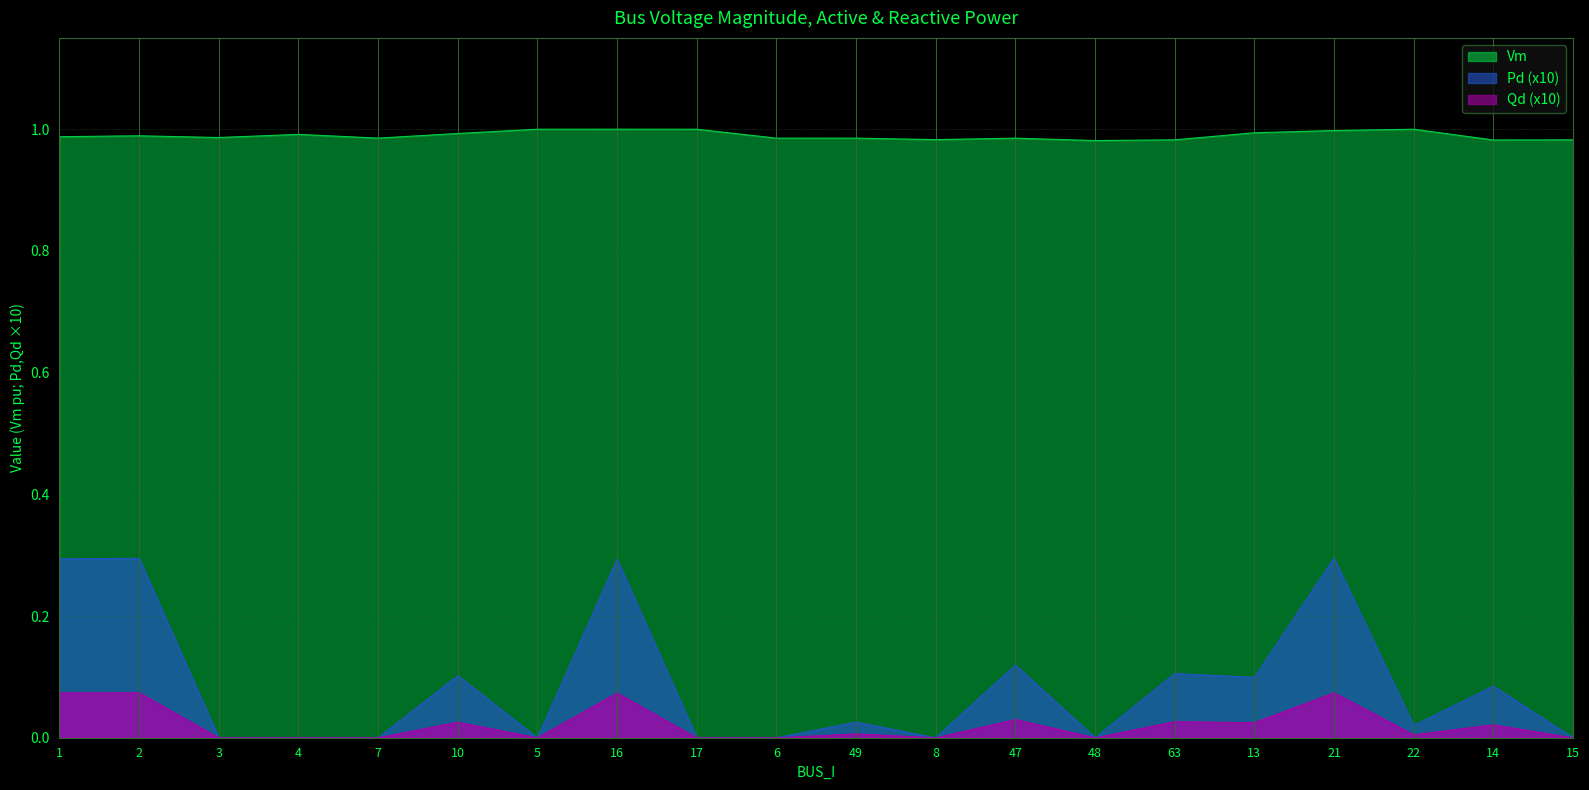

True or false: Pd and Qd intersect in this chart.

False